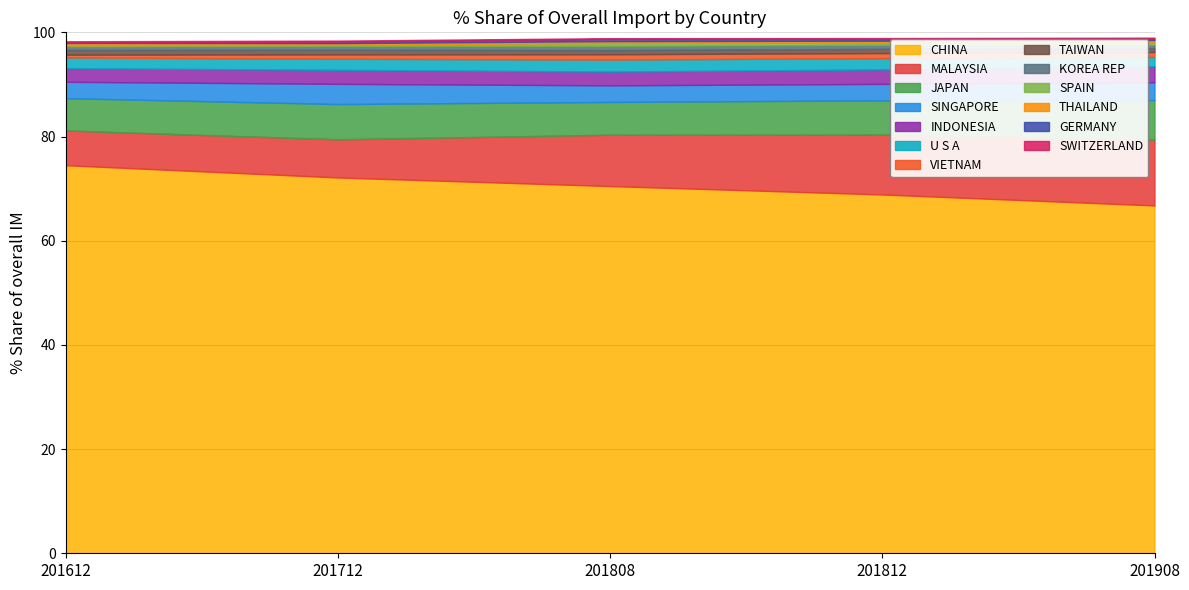

Reading right to left, list all the values displayed in this chart.

201612_% Share: SWITZERLAND=0.2	GERMANY=0.1	THAILAND=0.4	SPAIN=0.2	KOREA REP=0.7	TAIWAN=0.9	VIETNAM=0.5	U S A=2.1	INDONESIA=2.6	SINGAPORE=3.1	JAPAN=6.2	MALAYSIA=6.7	CHINA=74.5
201712_% Share: SWITZERLAND=0.2	GERMANY=0.3	THAILAND=0.3	SPAIN=0.2	KOREA REP=0.8	TAIWAN=0.9	VIETNAM=0.8	U S A=2.1	INDONESIA=2.7	SINGAPORE=3.9	JAPAN=6.8	MALAYSIA=7.3	CHINA=72.1
201808_% Share: SWITZERLAND=0.1	GERMANY=0.4	THAILAND=0.3	SPAIN=0.6	KOREA REP=0.8	TAIWAN=0.8	VIETNAM=1.0	U S A=2.3	INDONESIA=2.7	SINGAPORE=3.2	JAPAN=6.3	MALAYSIA=9.9	CHINA=70.5
201812_% Share: SWITZERLAND=0.1	GERMANY=0.4	THAILAND=0.3	SPAIN=0.4	KOREA REP=0.8	TAIWAN=0.8	VIETNAM=1.0	U S A=2.2	INDONESIA=2.8	SINGAPORE=3.2	JAPAN=6.6	MALAYSIA=11.5	CHINA=68.9
201908_% Share: SWITZERLAND=0.1	GERMANY=0.3	THAILAND=0.4	SPAIN=0.5	KOREA REP=0.7	TAIWAN=0.7	VIETNAM=0.9	U S A=1.8	INDONESIA=3.1	SINGAPORE=3.4	JAPAN=7.6	MALAYSIA=12.6	CHINA=66.8